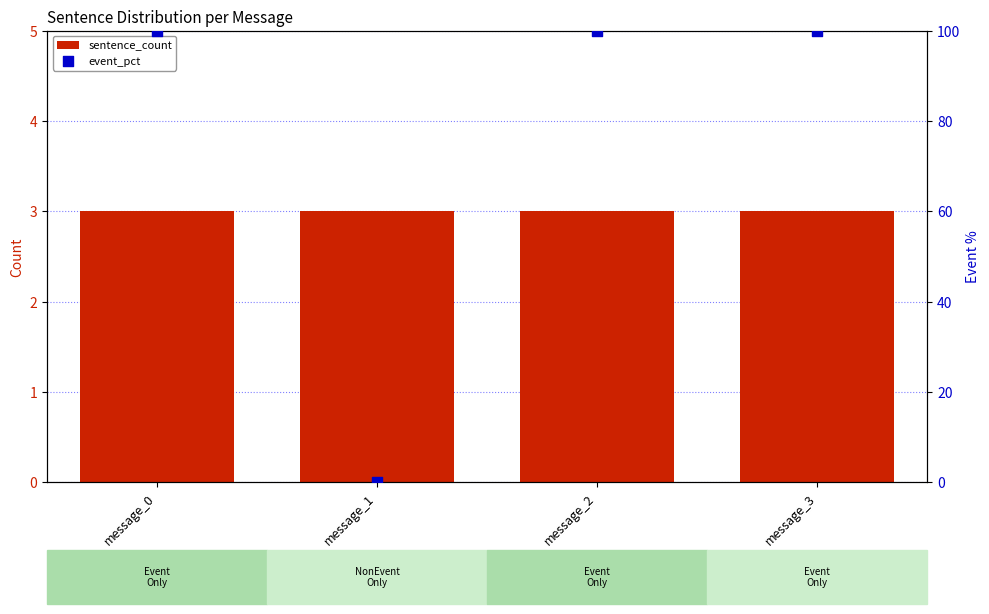

Which series has the largest Y range (max minus min)?

event_pct